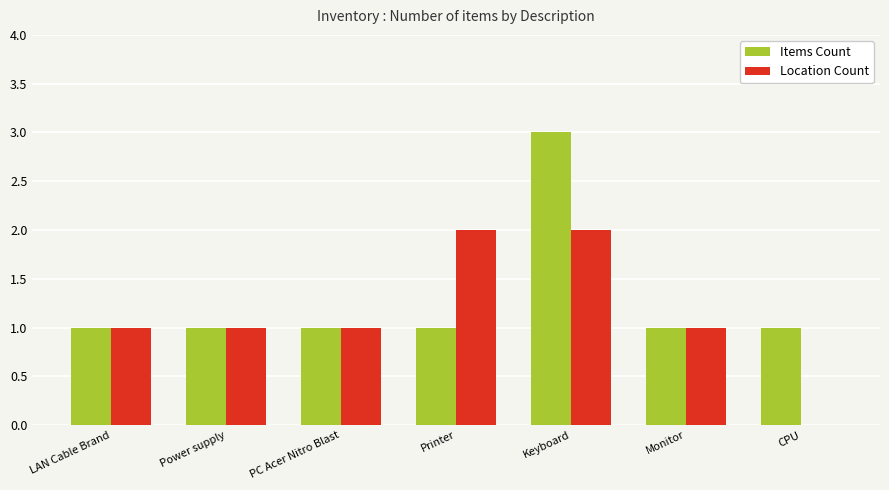

Is the value of Items Count at PC Acer Nitro Blast greater than the value of Location Count at Keyboard?

No